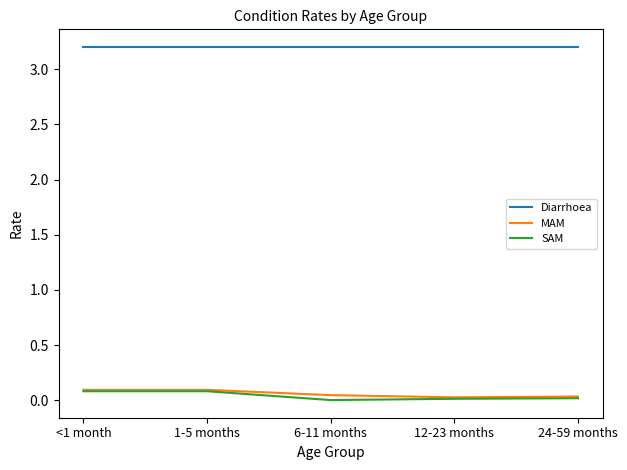

Is it true that Diarrhoea equals 3.2 at 1-5 months?

True